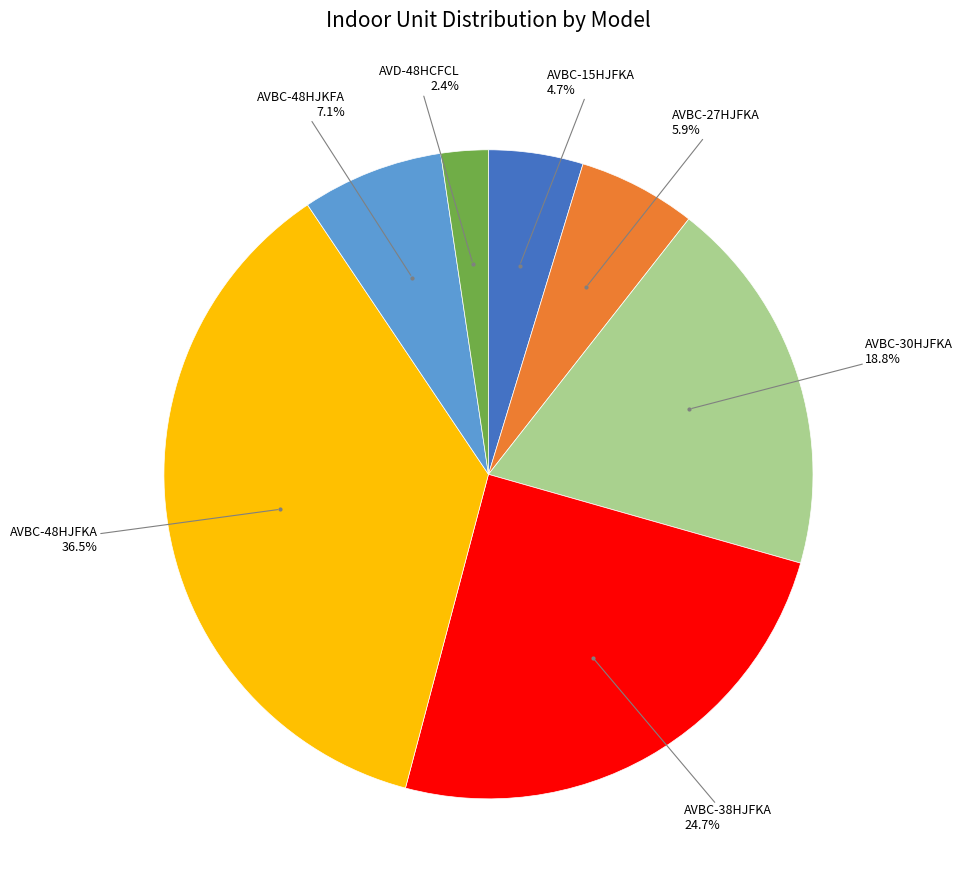

Does any single category account for the majority?

No